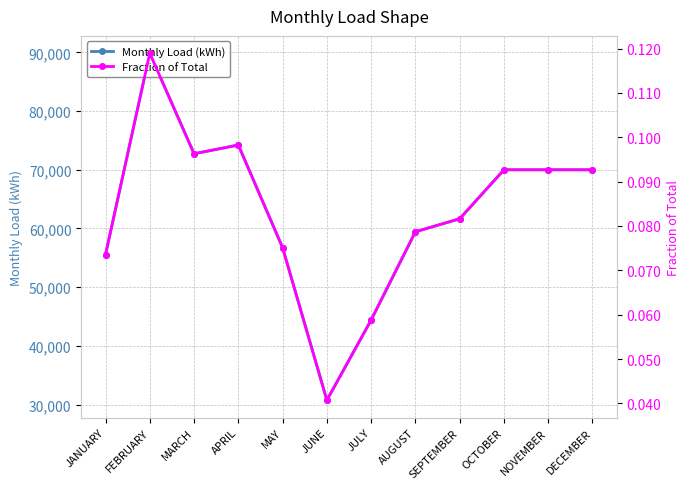

True or false: Fraction of Total has a value of 0.1 at APRIL.

False